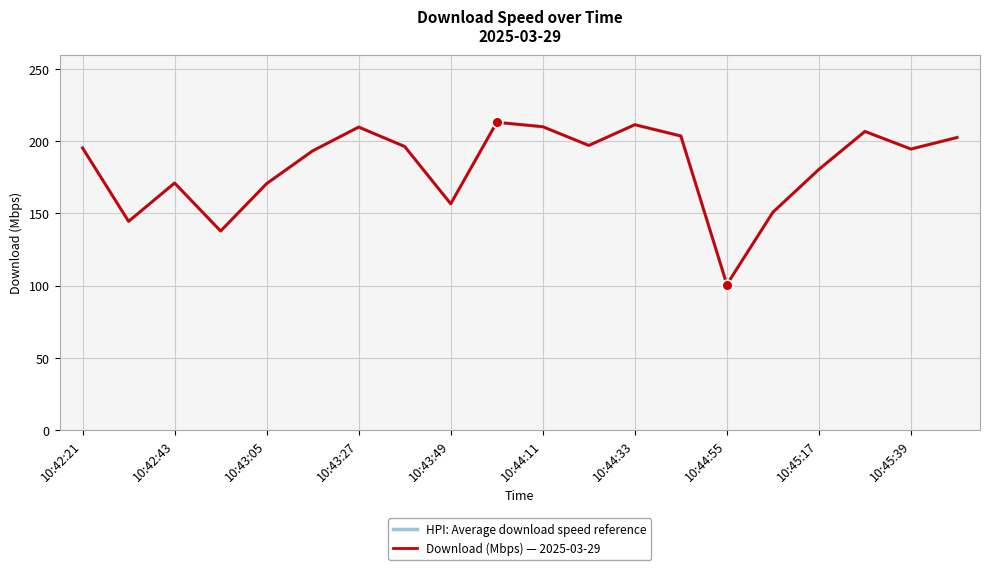

At how many categories does at least one series exceed 102?

19